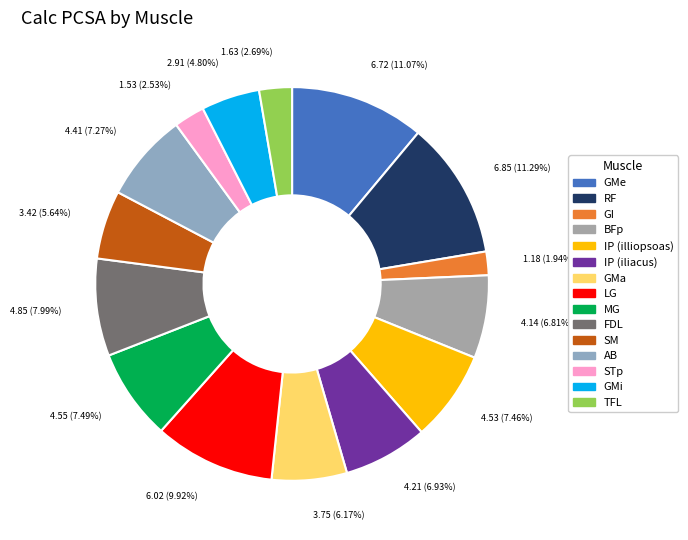

What percentage is NOT represented by TFL?

97.3%